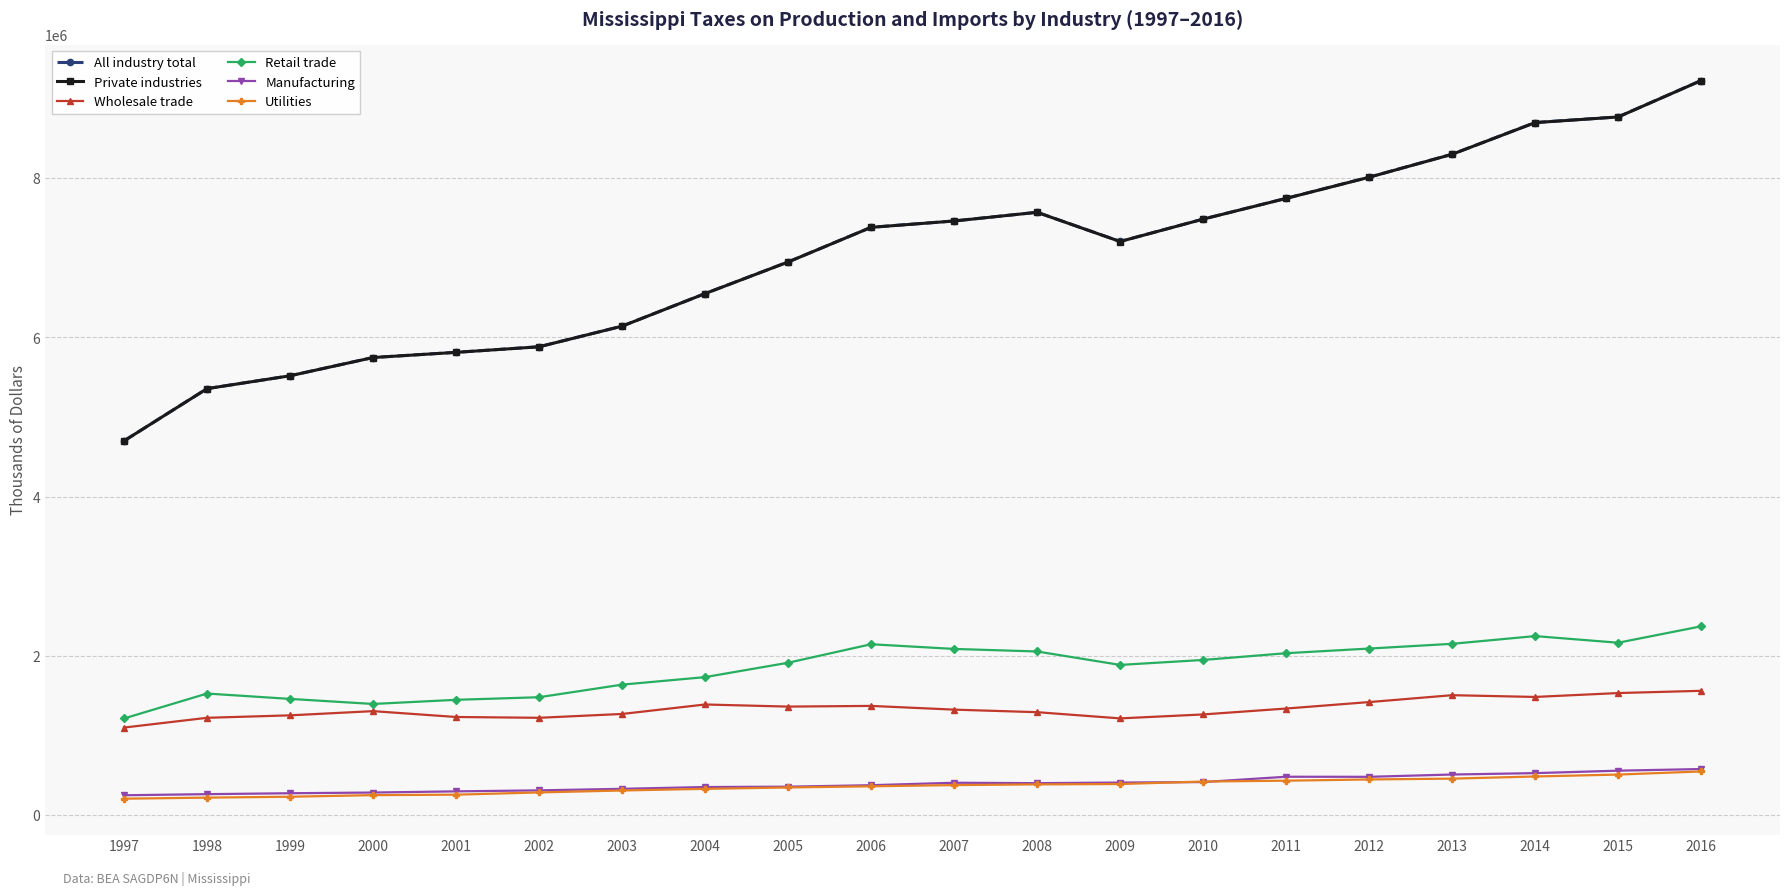

True or false: Private industries and Utilities intersect in this chart.

False